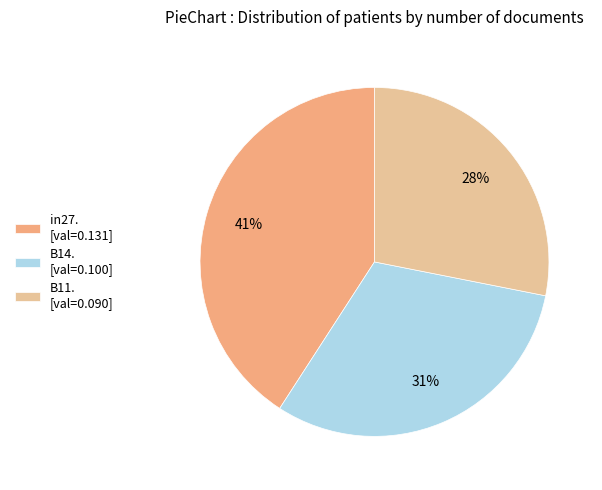

To the nearest percent, what is the difference between the in27. [val=0.131] and B11. [val=0.090] slice percentages?

13%